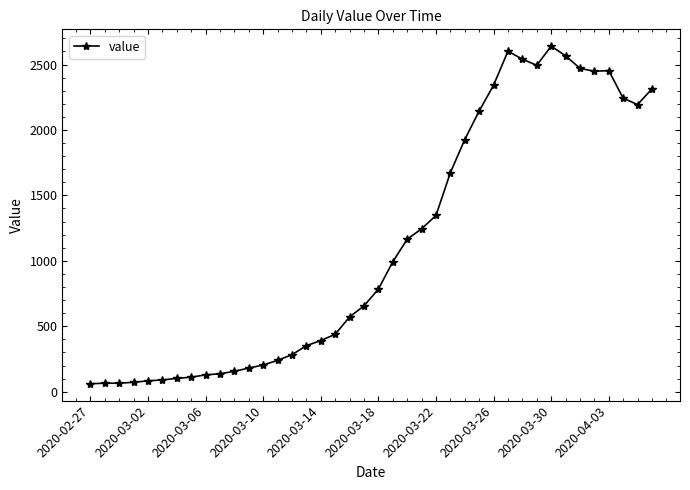

What is the maximum value shown in the chart?

2640